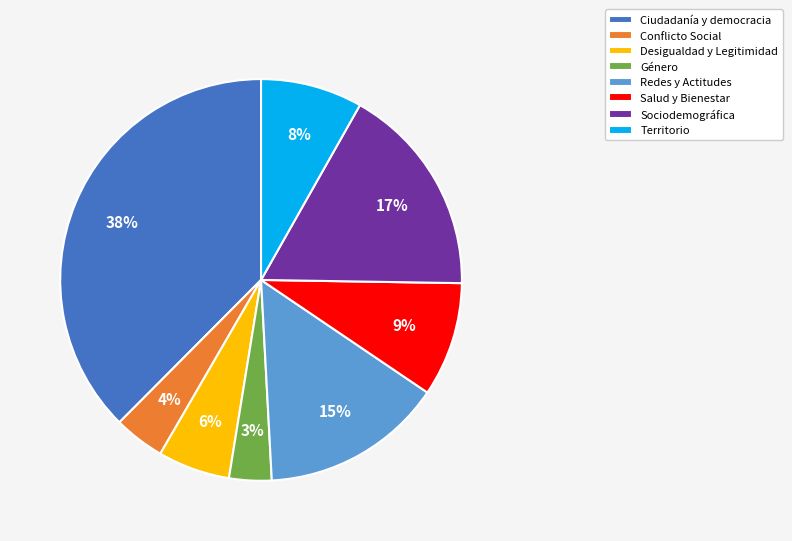

To the nearest percent, what is the combined percentage of Territorio and Salud y Bienestar?

17%